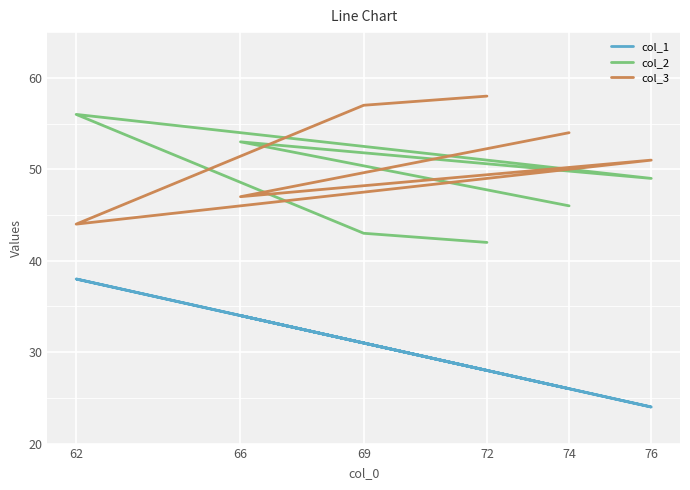

What is the sum of the col_2 values at 74 and 62?

102